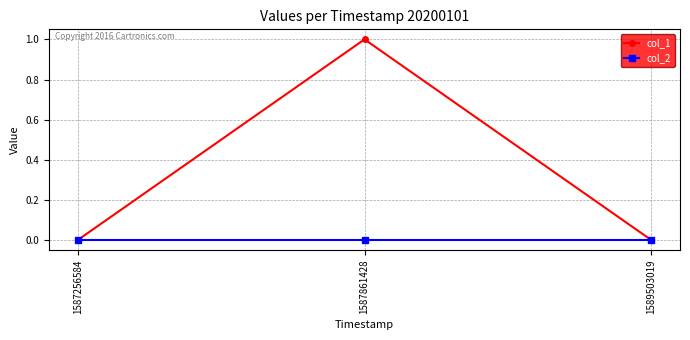

List the series in order of their peak value, highest first.

col_1, col_2